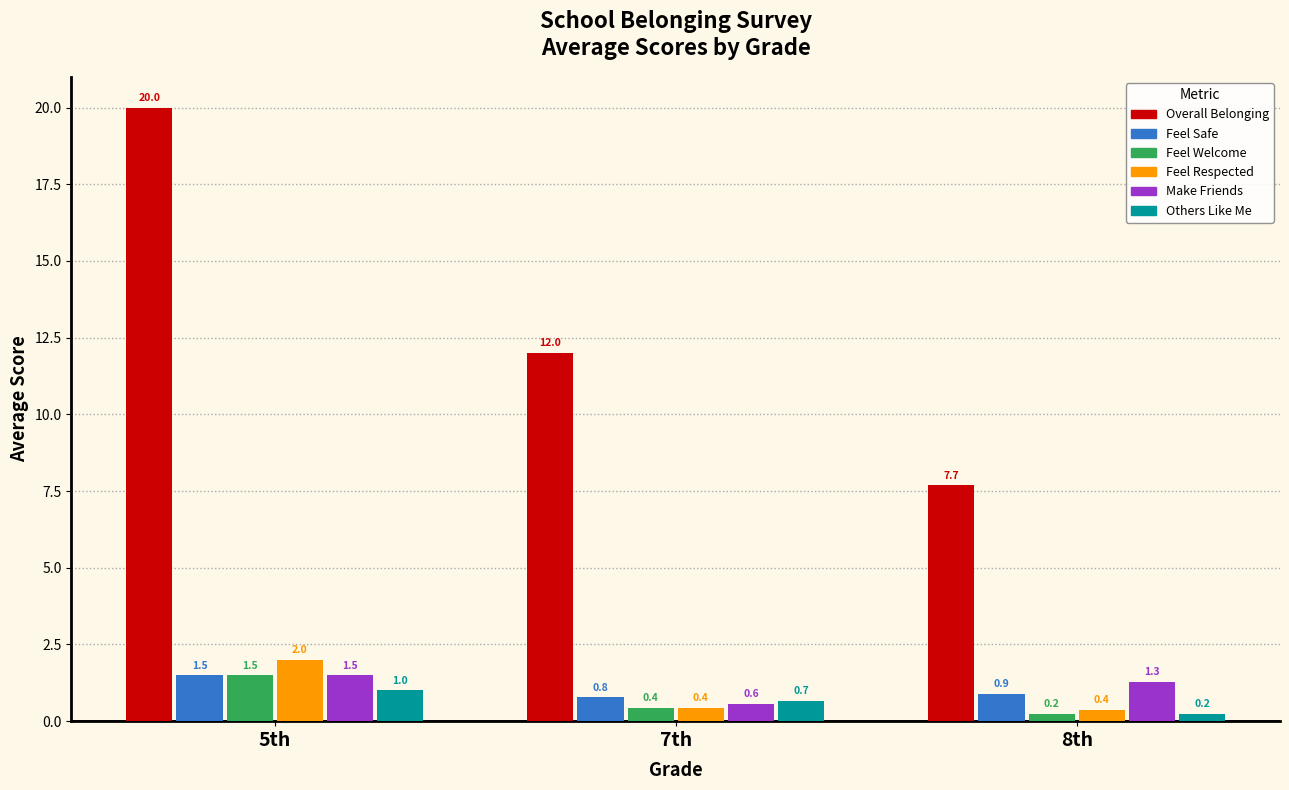

What is the difference between the highest and lowest values at 7th?

11.6